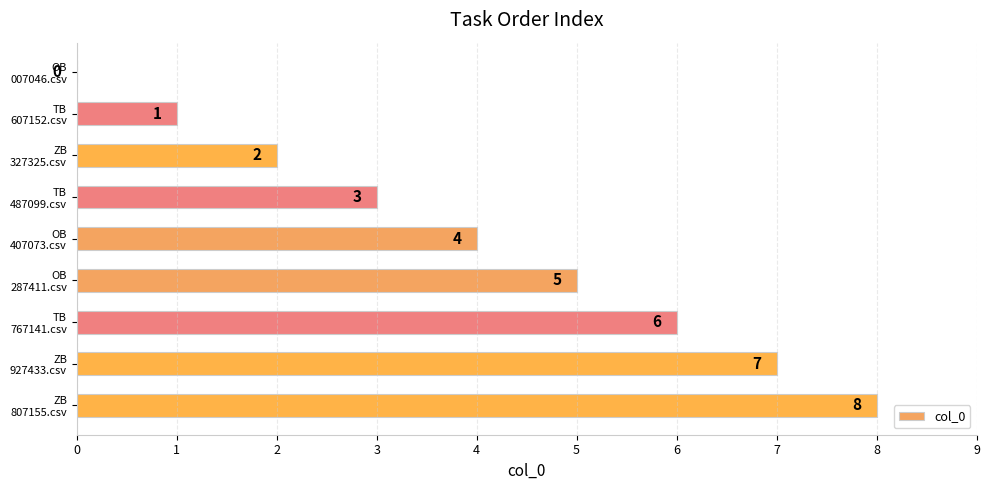

What is the greatest value displayed?

8